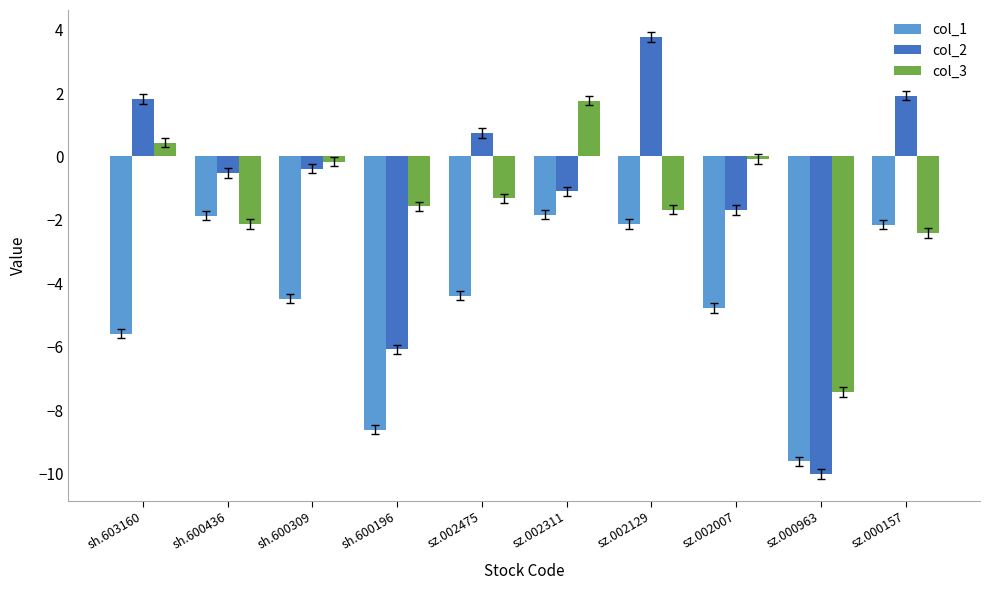

Which series has the largest range (max minus min)?

col_2